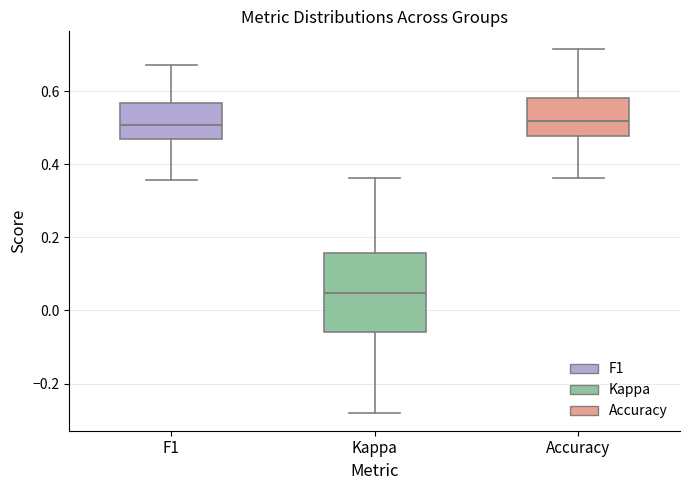

Where does the lower whisker of the box for Accuracy end on the y-axis? The values are not printed on the chart, so give them approximately, as read against the axis.

0.36